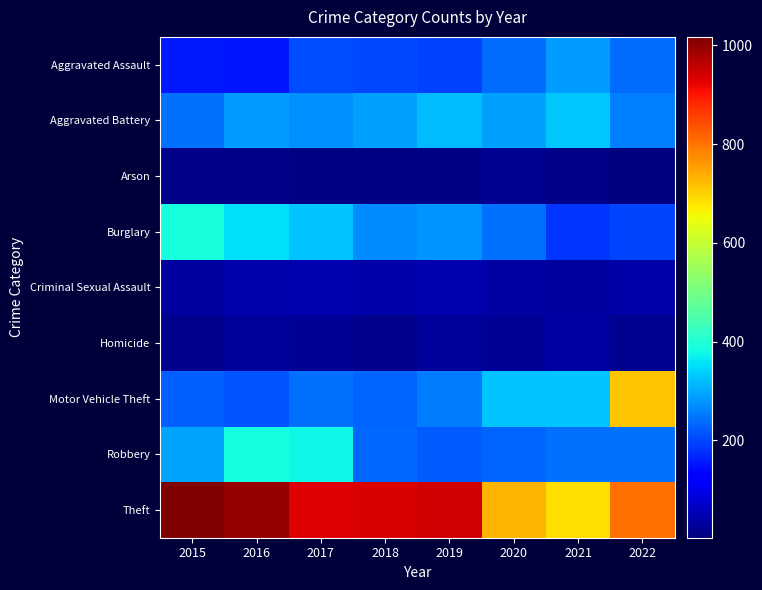

List the series in order of their peak value, lowest first.

Arson, Homicide, Criminal Sexual Assault, Aggravated Assault, Aggravated Battery, Robbery, Burglary, Motor Vehicle Theft, Theft